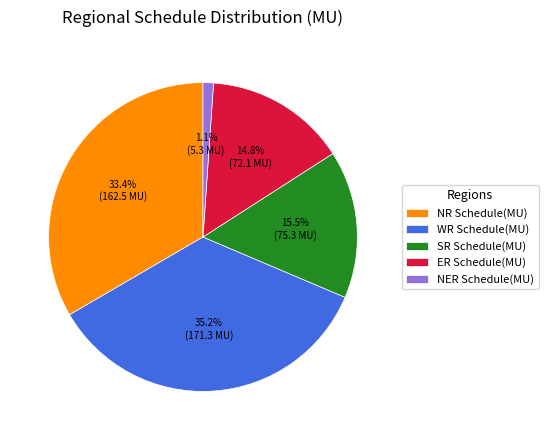

Is it true that ER Schedule(MU) is 5% of the pie?

False